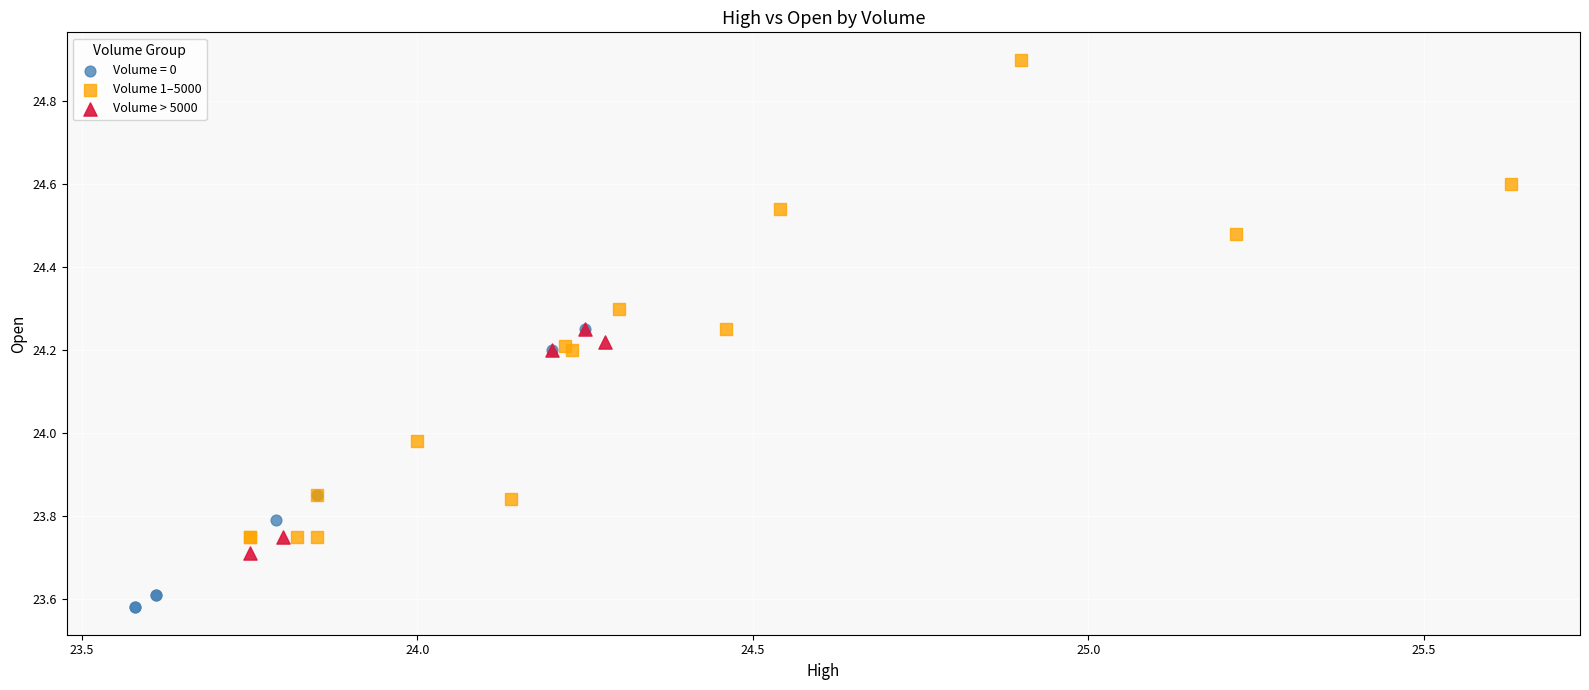

What are all the series names shown in the legend?

Volume = 0, Volume 1–5000, Volume > 5000